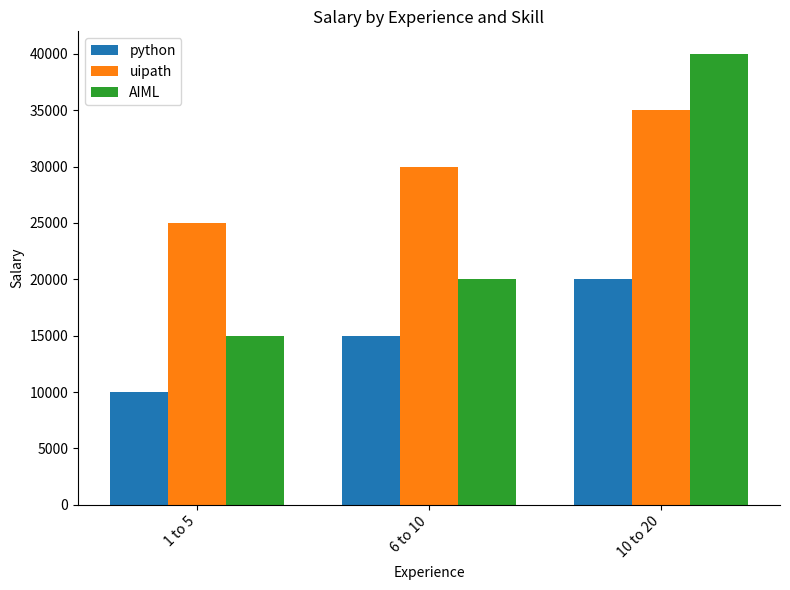

Which series has the widest spread of values?

AIML